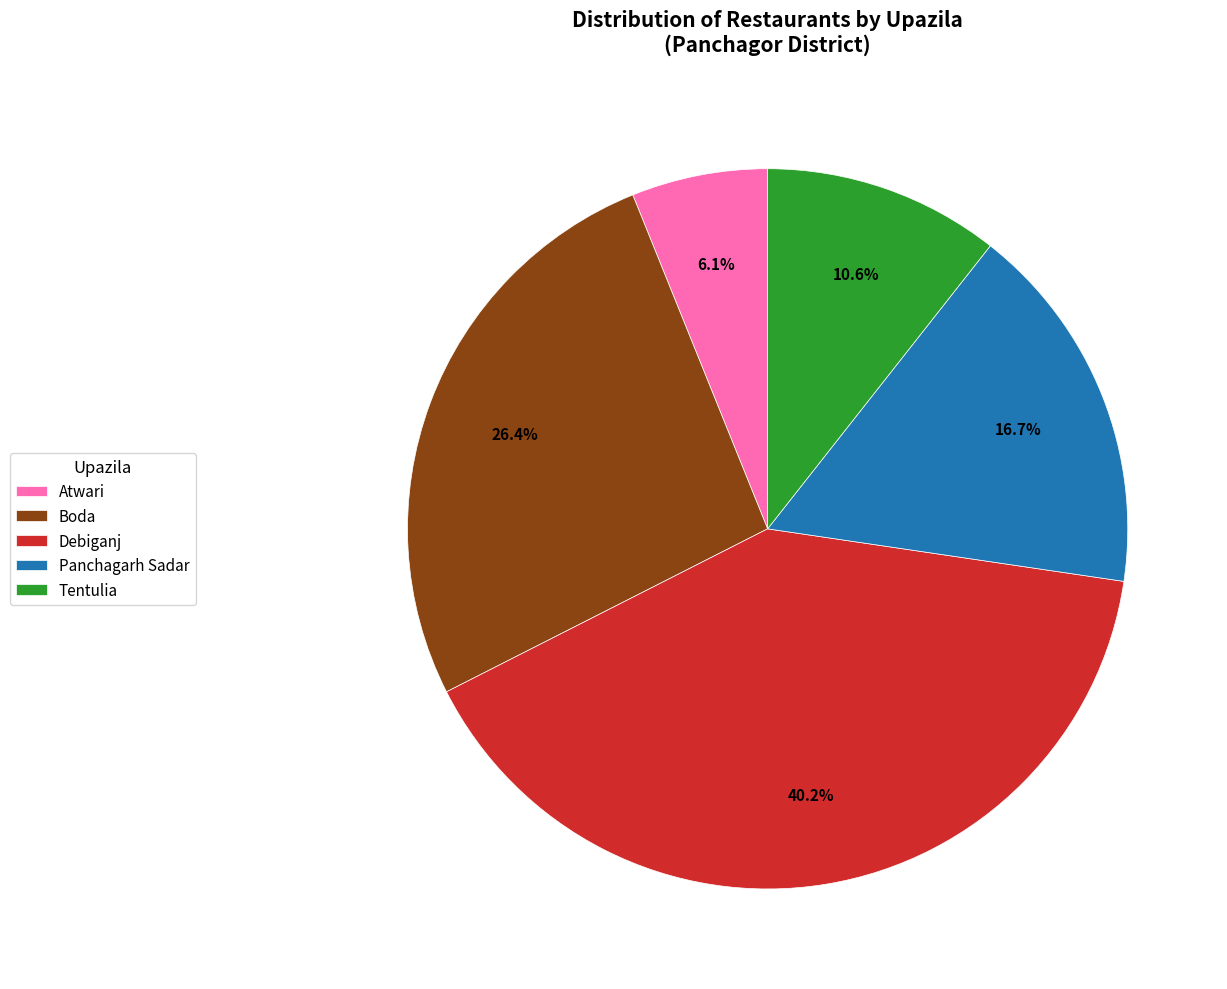

Which slice is the smallest?

Atwari